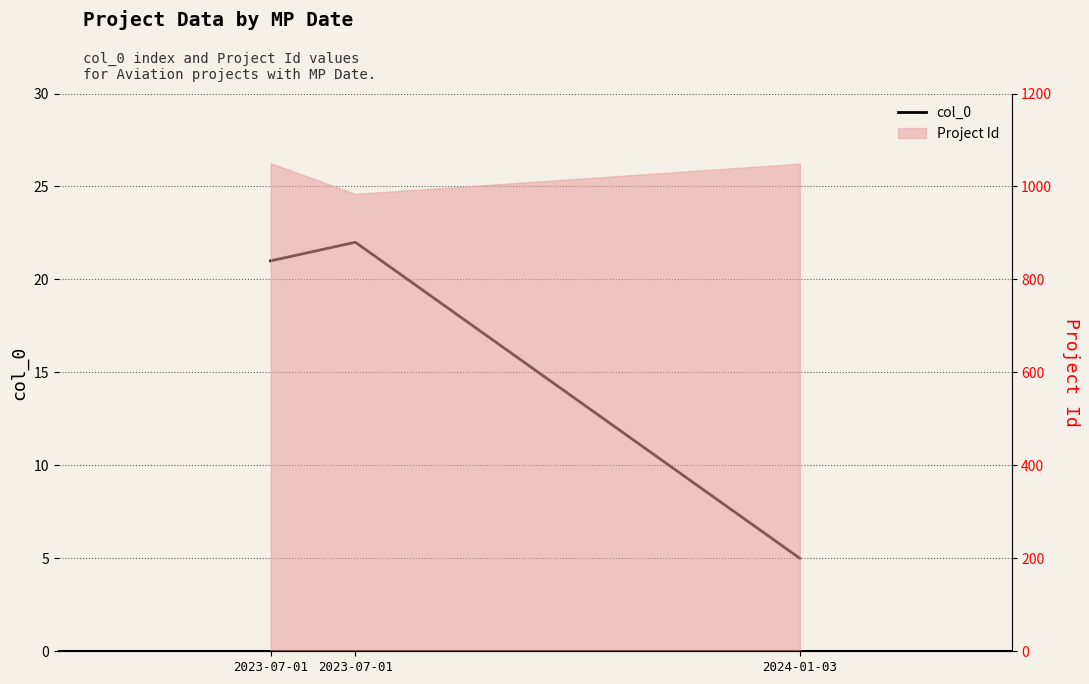

What is the ratio of the value at 2024-01-03 to the value at 2023-07-01?

0.2